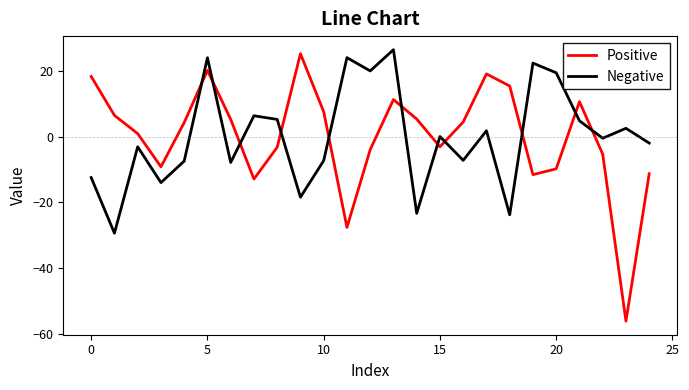

Which series has the widest spread of values?

Positive